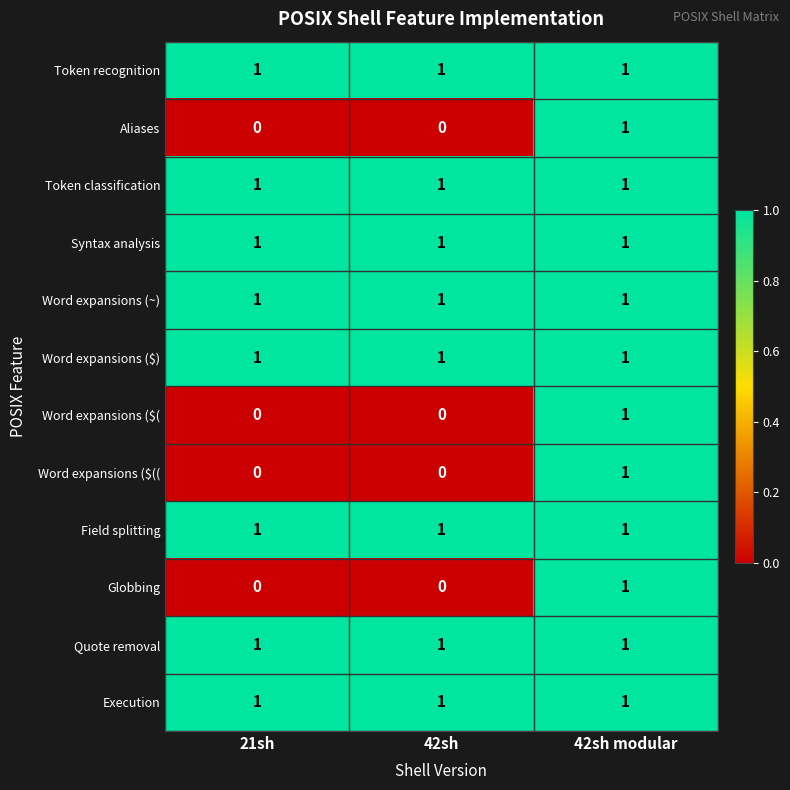

The Execution series shows 1 at 42sh modular. True or false?

True